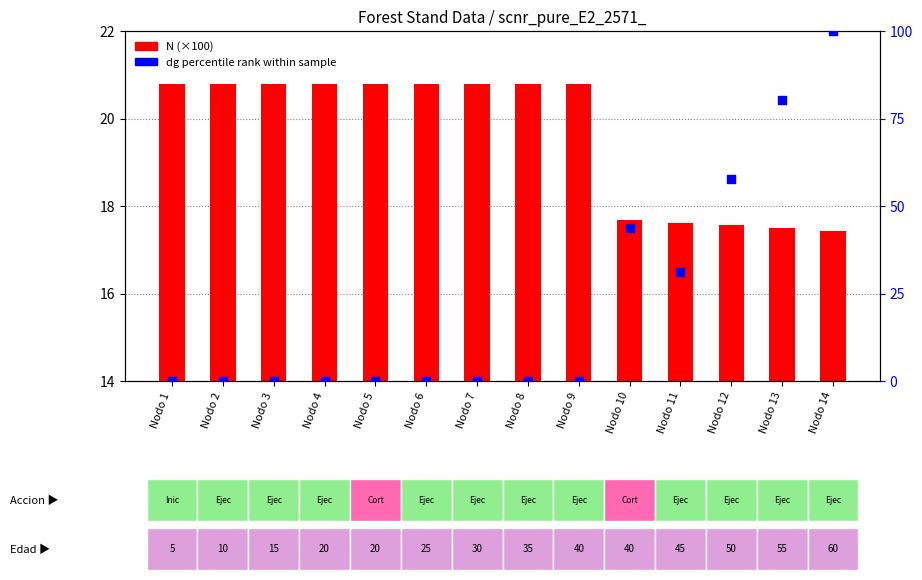

At which category is the sum across all series the highest?

Nodo 14